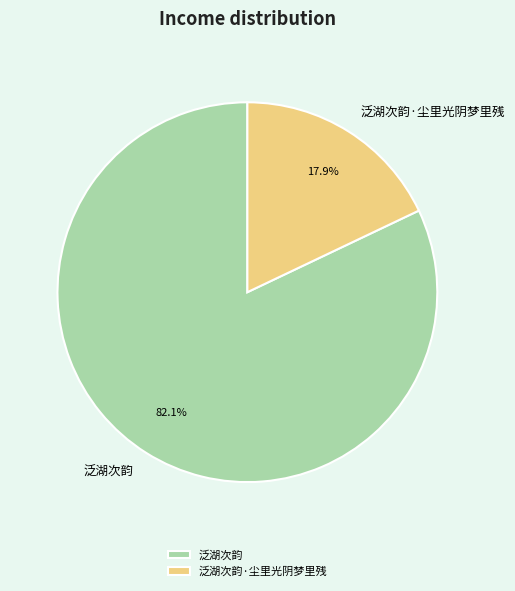

How many slices are in this pie chart?

2